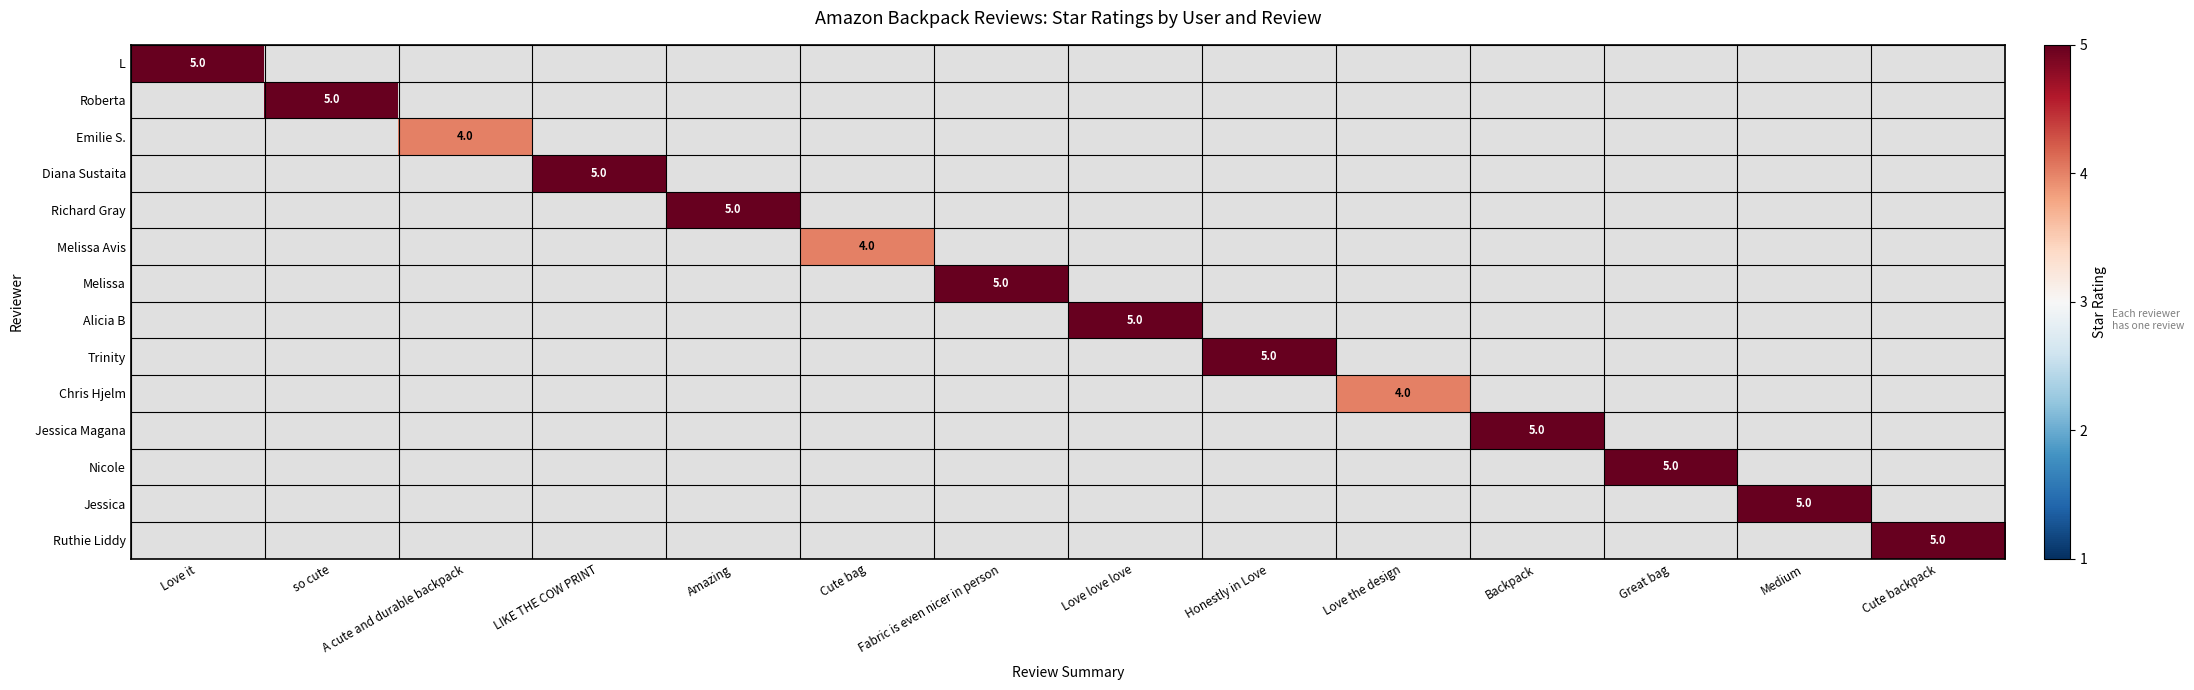

At how many categories does at least one series exceed 3?

14